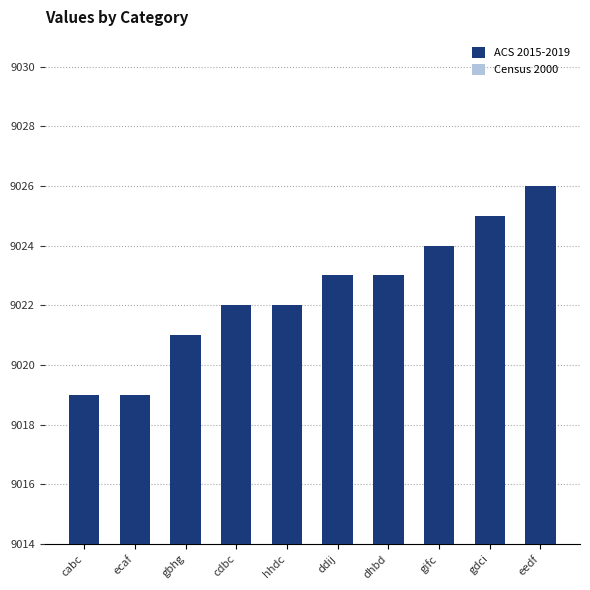

Between ecaf and eedf, which series saw the biggest shift?

ACS 2015-2019